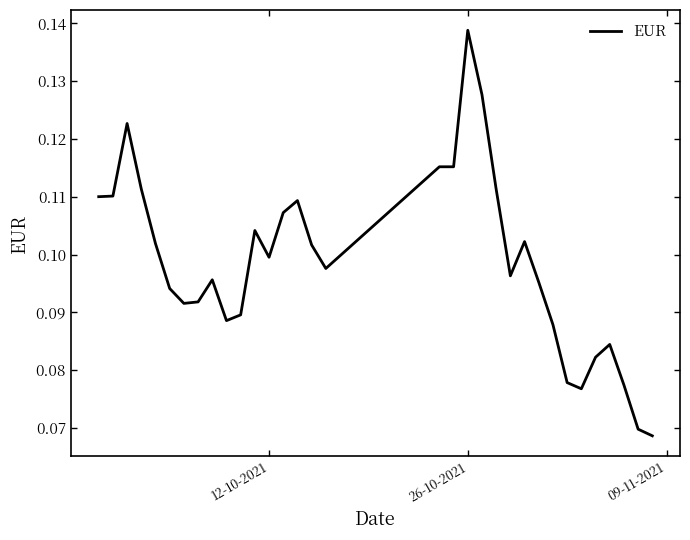

Which category has the highest value across all series?

26-10-2021